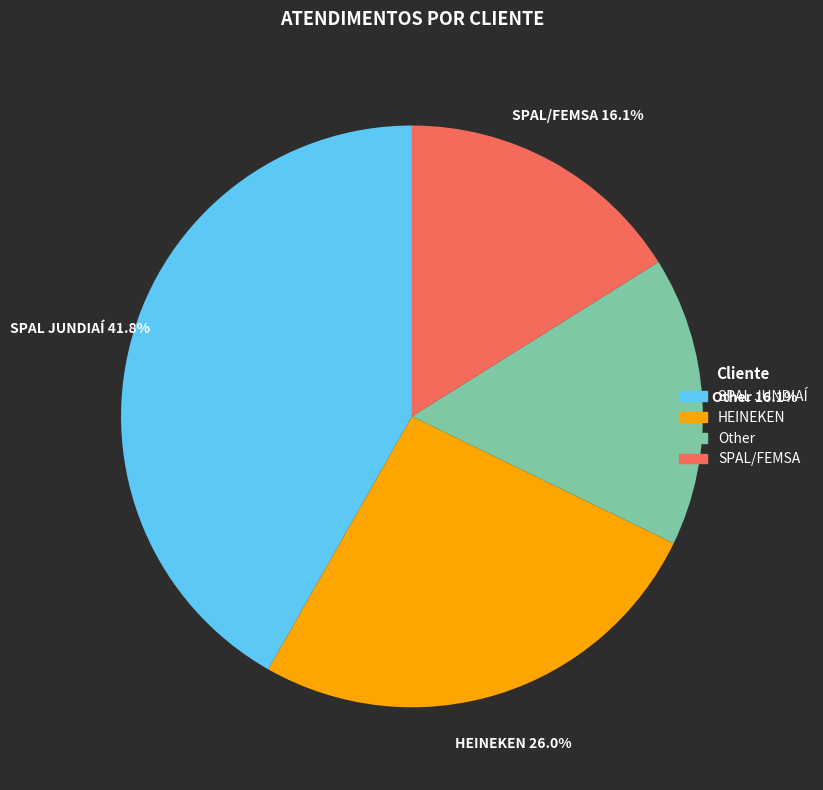

The SPAL/FEMSA slice represents 5% of the pie. True or false?

False